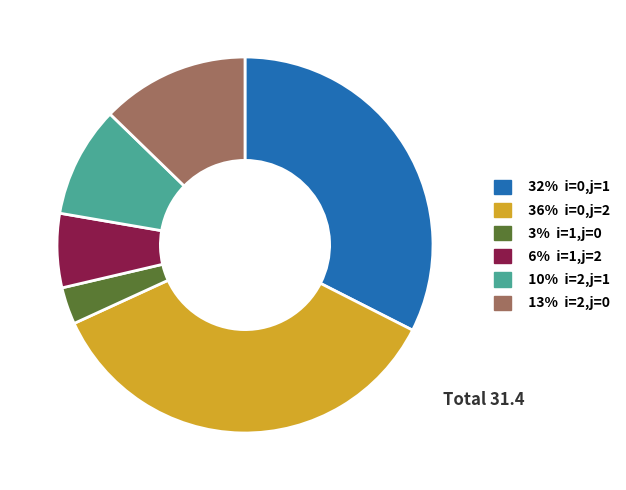

Is it true that 3% i=1,j=0 is 18% of the pie?

False